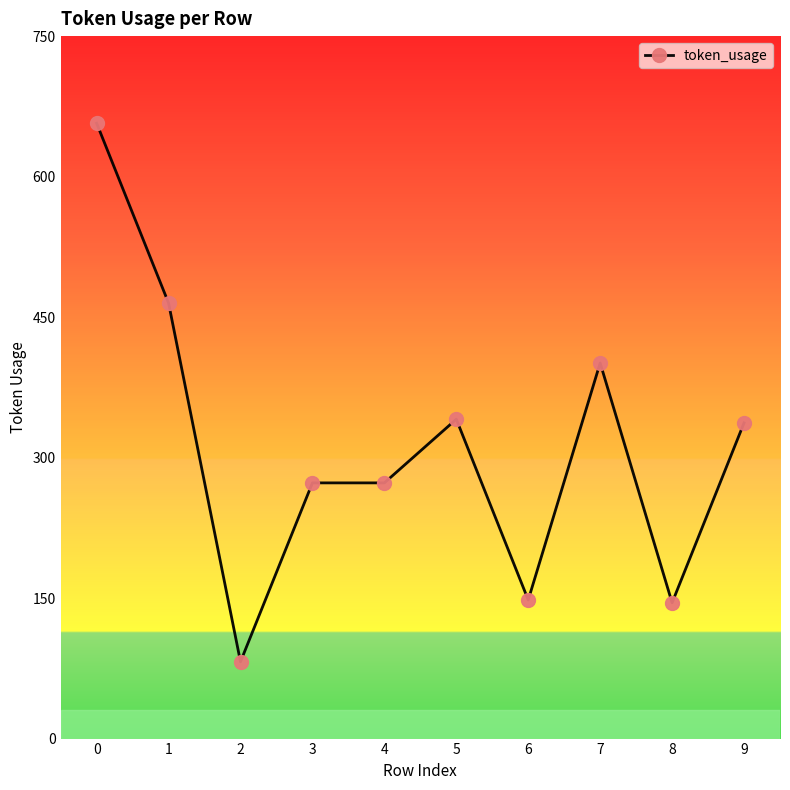

Between 2 and 3, which is larger?

3